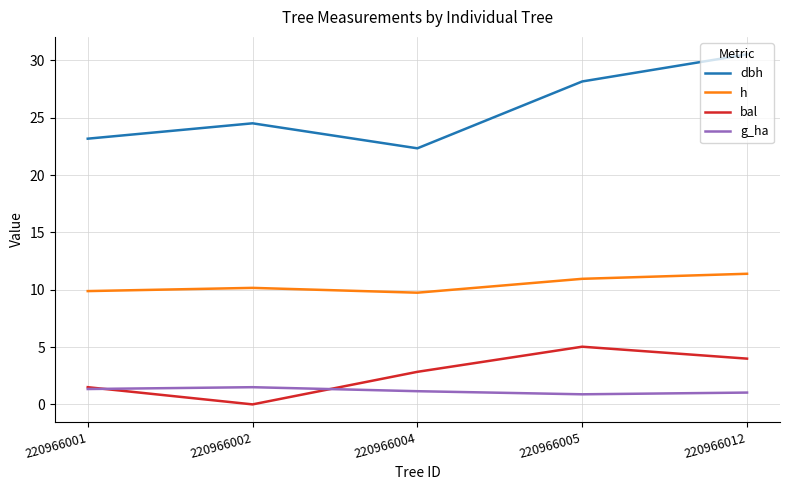

What is the total value across all series at 220966002?

36.2